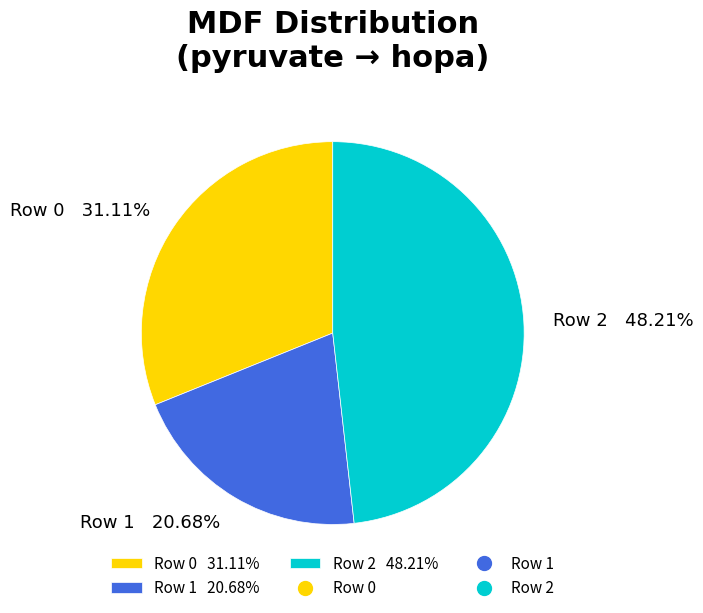

Is Row 0 the majority of the pie?

No